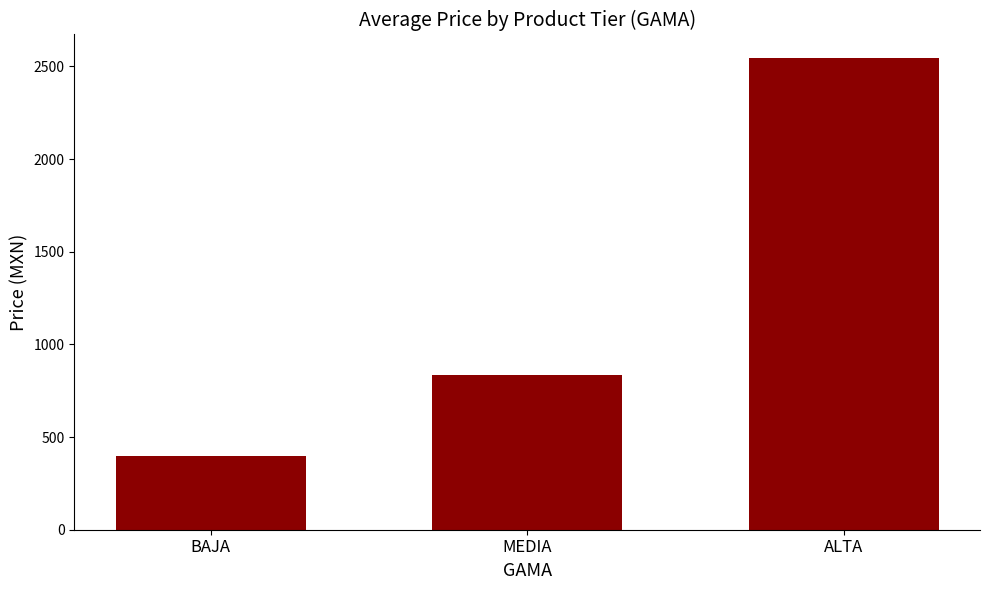

Rank the categories by value from highest to lowest.

ALTA, MEDIA, BAJA